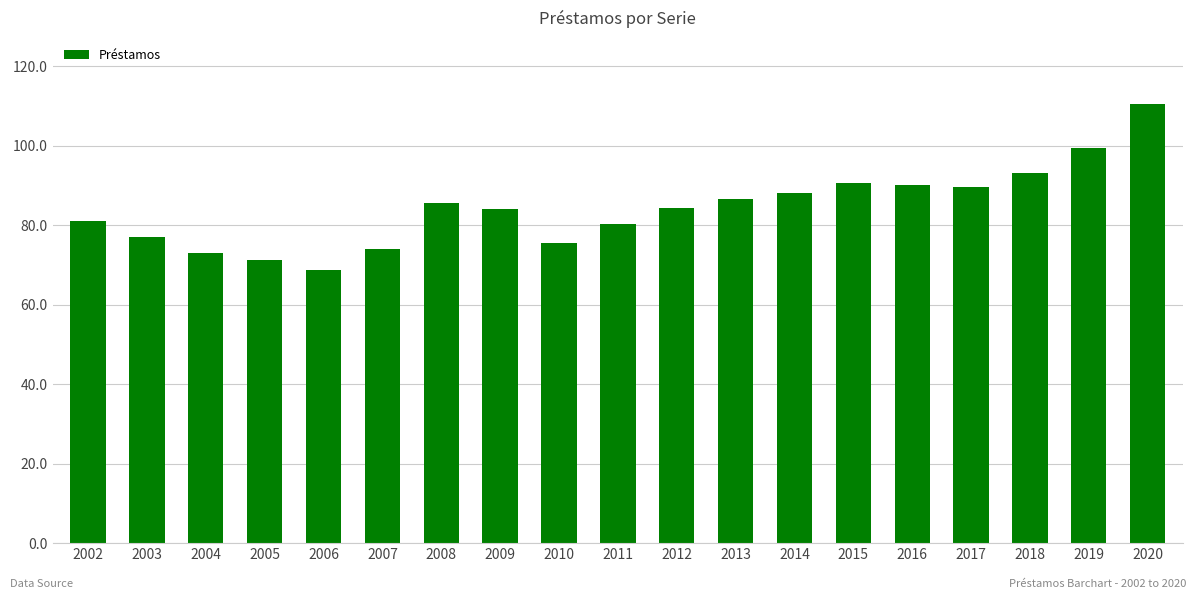

Is it true that the value at 2020 is 110.5?

True